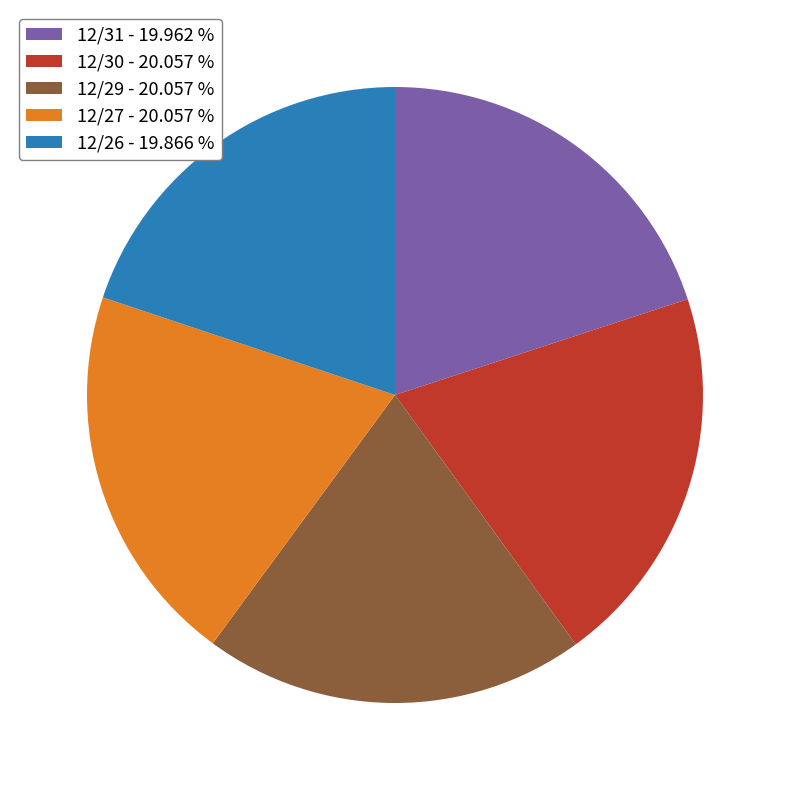

Is the sum of 12/30 and 12/29 greater than half?

No